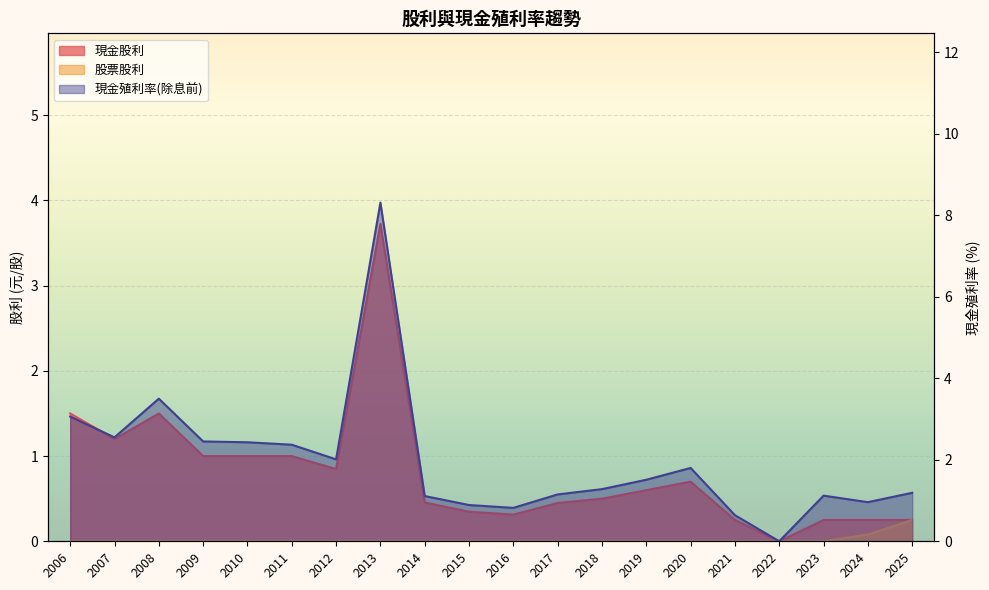

What is the difference between the highest and lowest values at 2007?

2.5